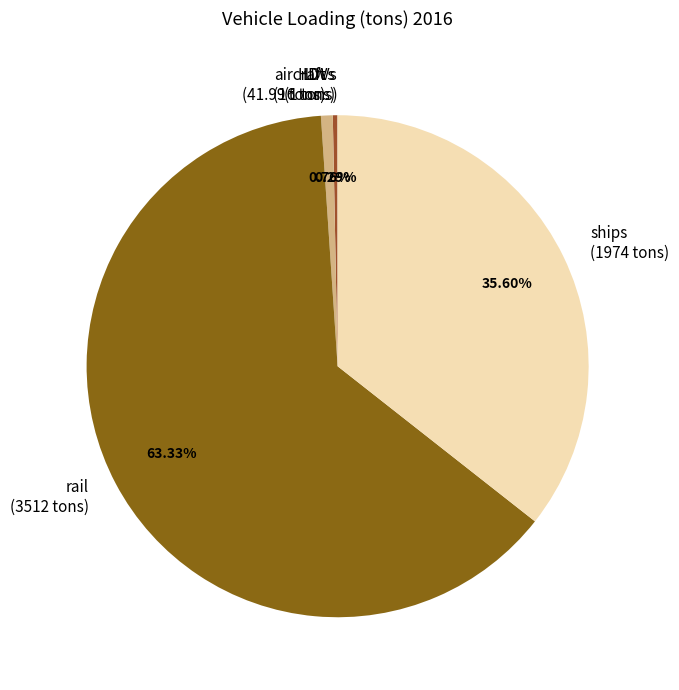

Do rail (3512 tons) and HDVs (16 tons) together represent more than half of the pie?

Yes